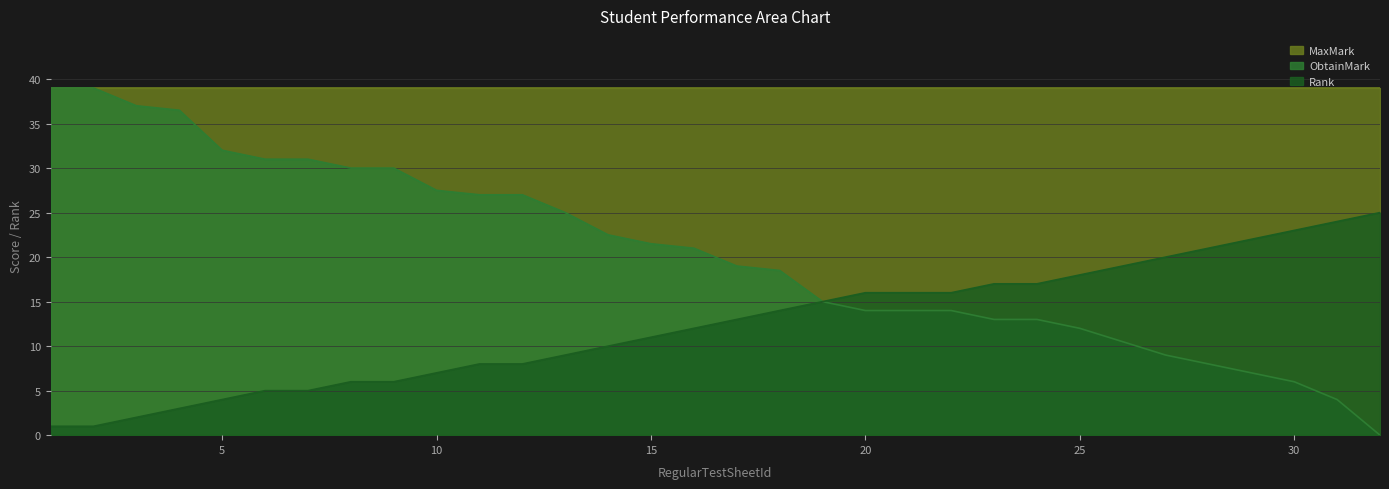

Where is ObtainMark nearest to the value 19?

17